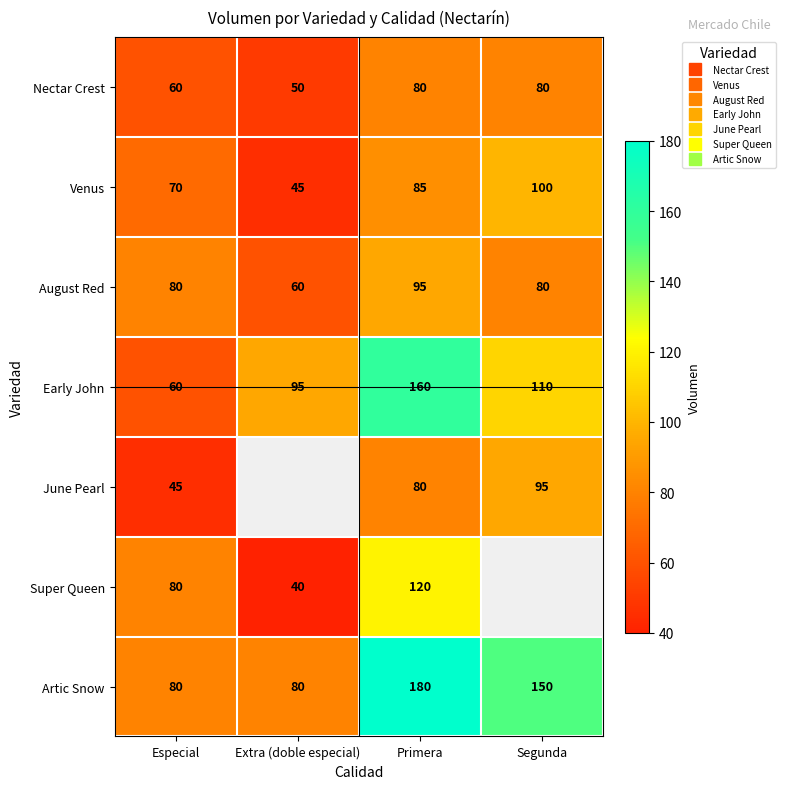

At how many categories does at least one series exceed 135?

2